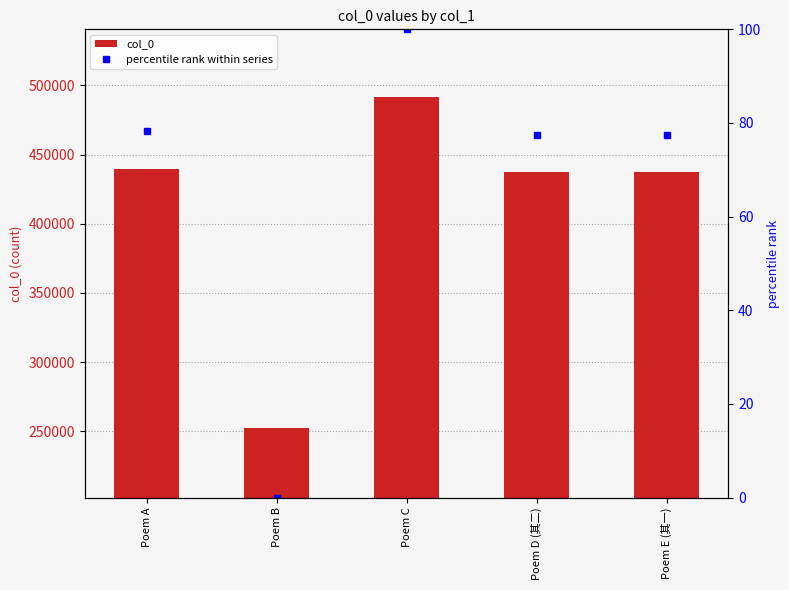

What is the average value of the percentile rank within series series?

66.7